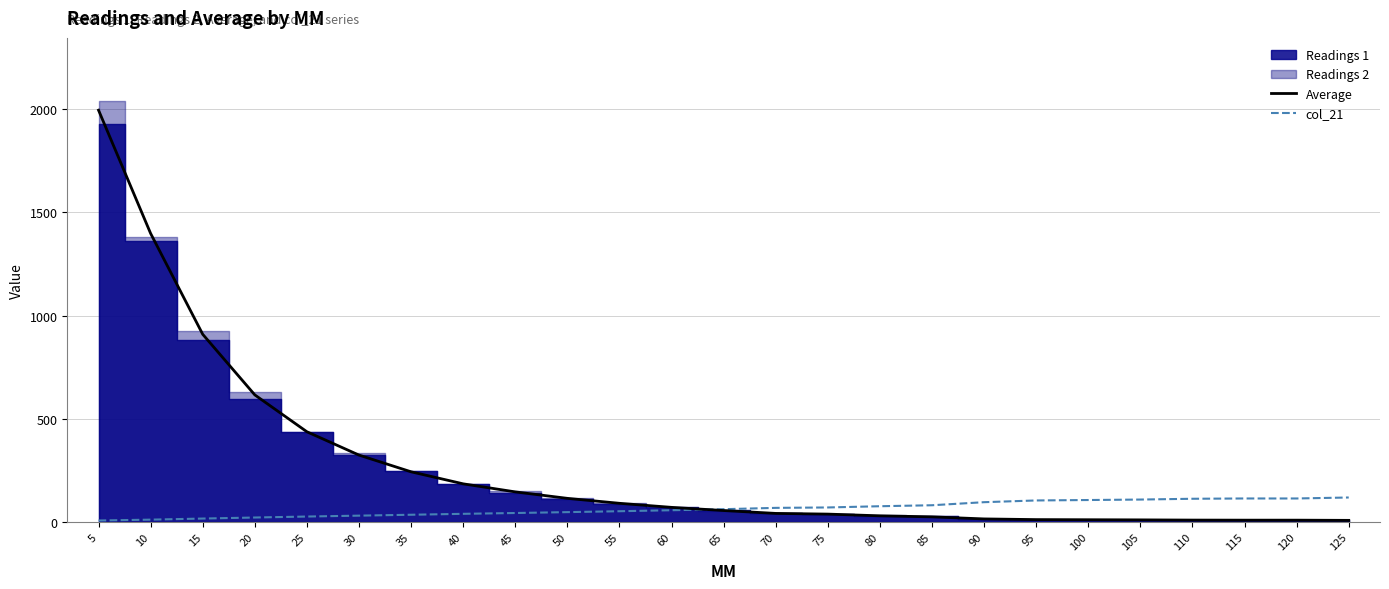

What is the difference between the highest and lowest values at 15?

892.9